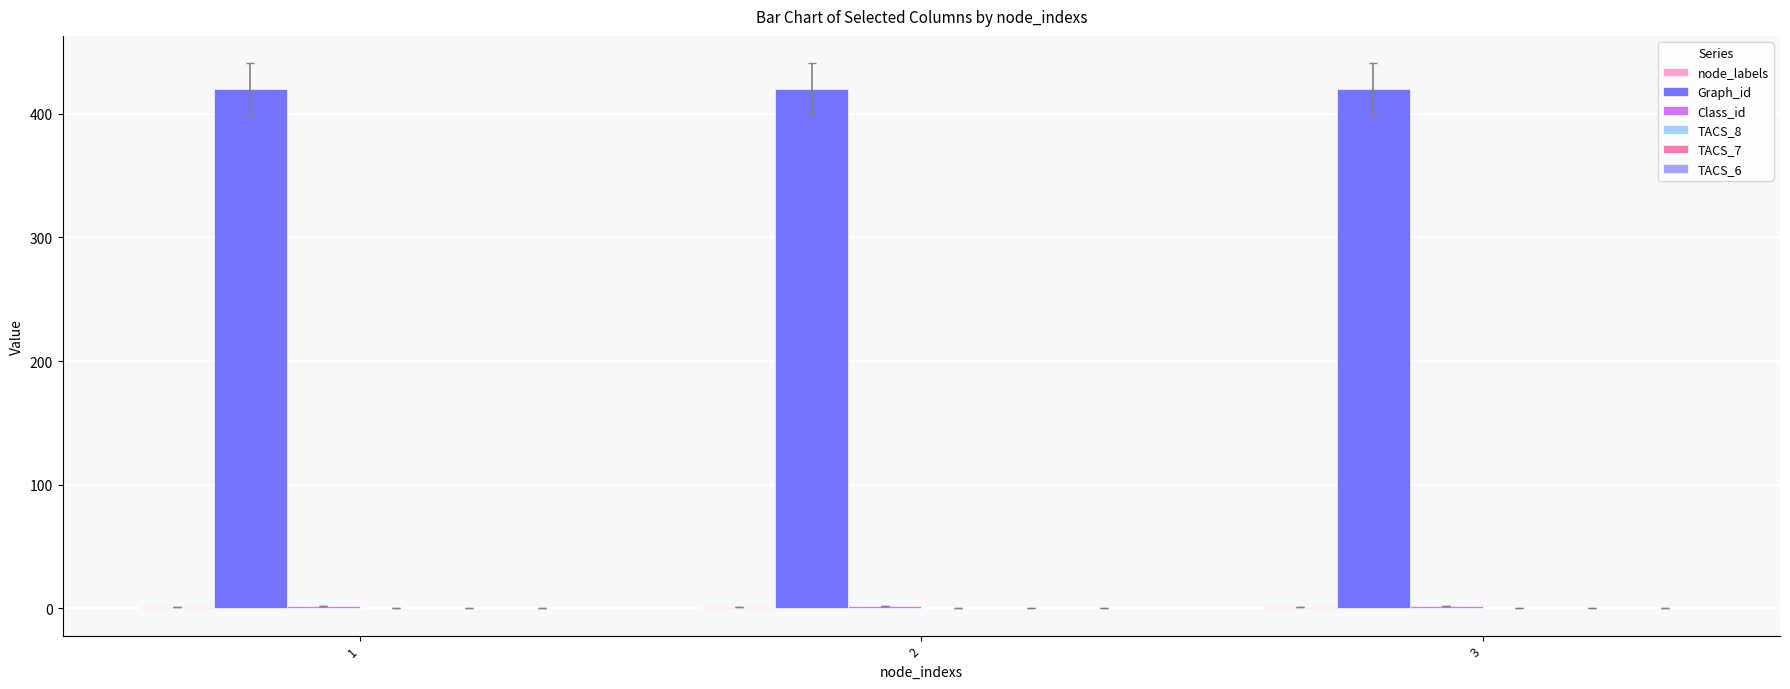

What is the sum of all Graph_id values?

1260